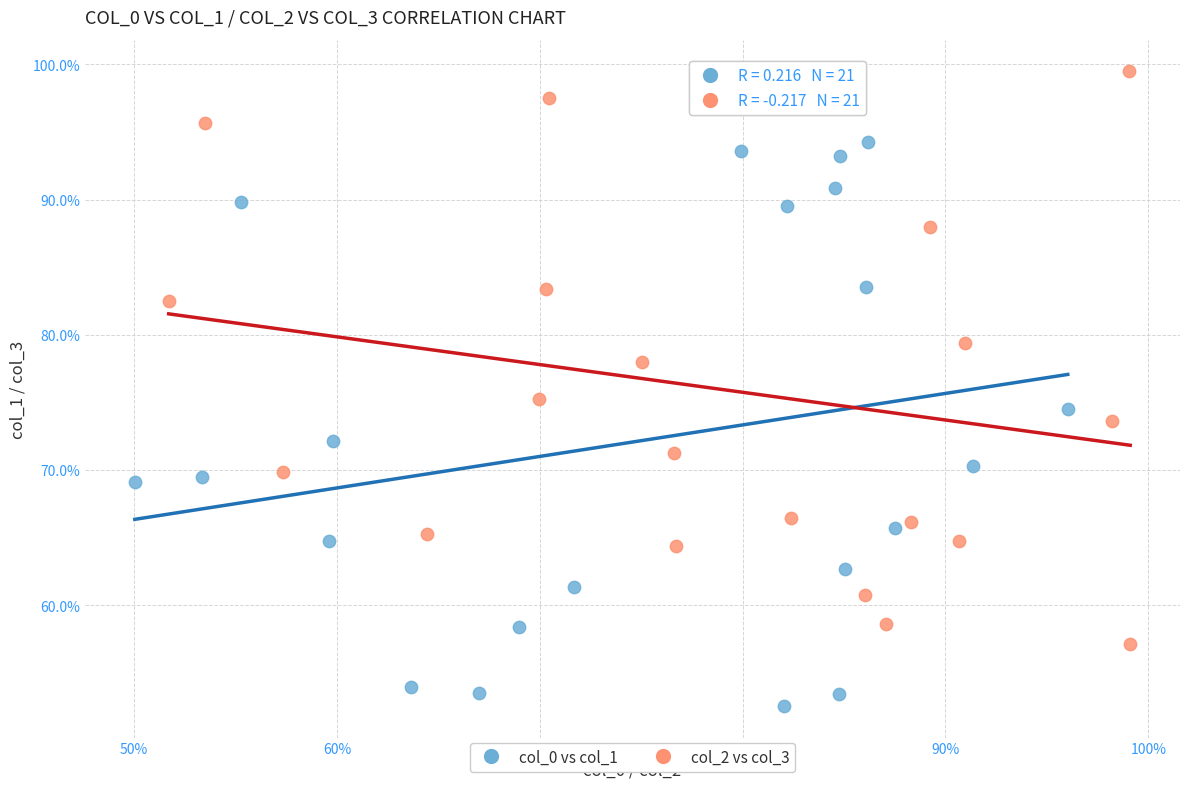

What are all the series names shown in the legend?

col_0 vs col_1, col_2 vs col_3